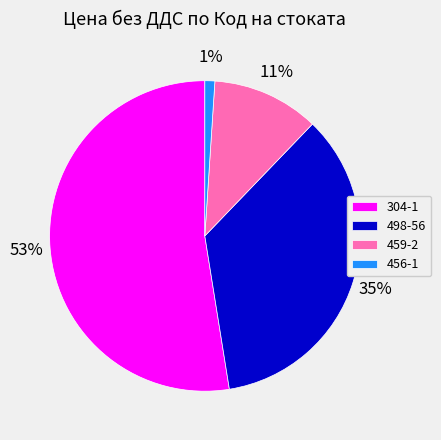

Is it true that 459-2 is 11% of the pie?

True